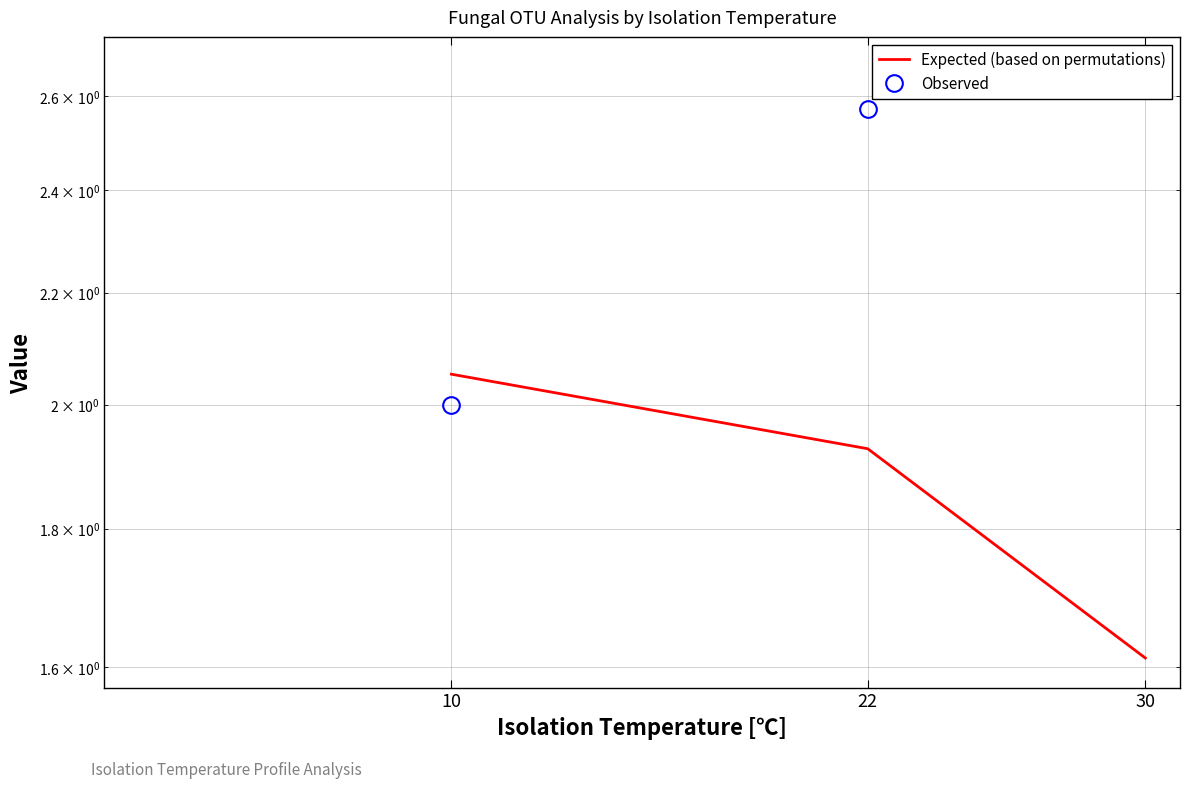

Which series has the largest range (max minus min)?

Observed